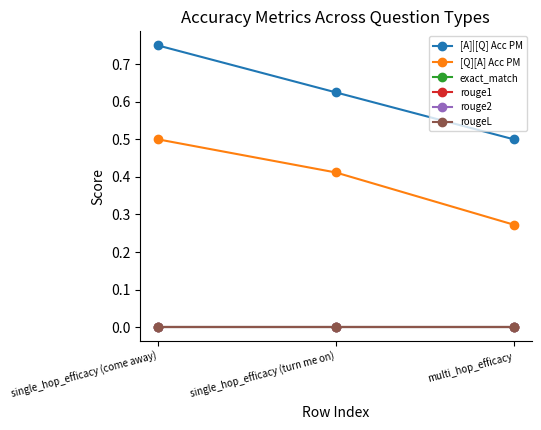

At which label is [Q][A] Acc PM closest to 0?

multi_hop_efficacy